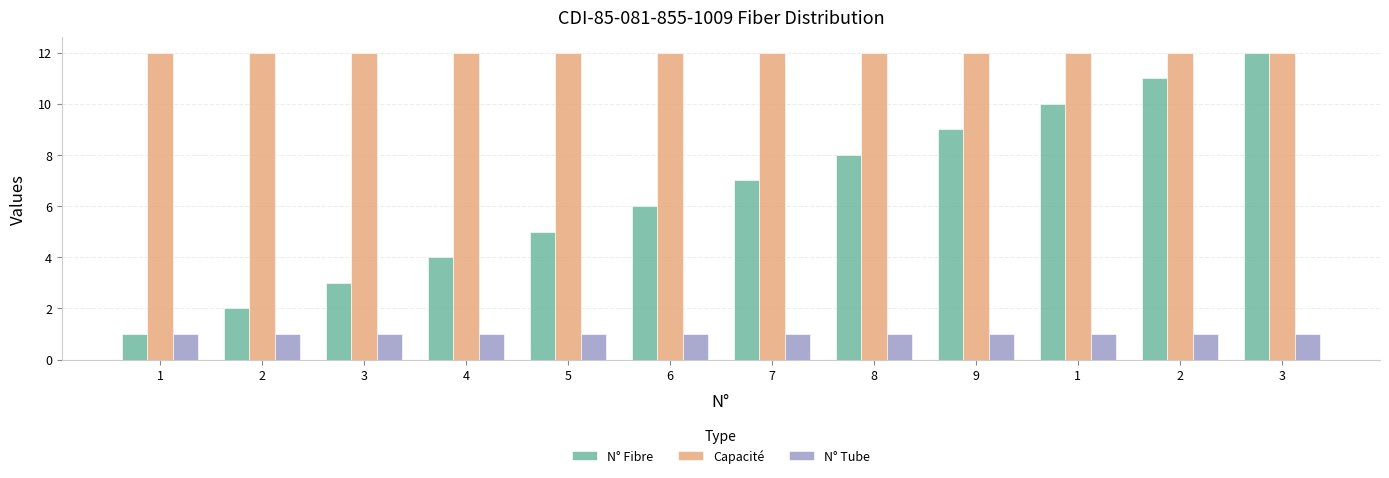

What are all the series names shown in the legend?

N° Fibre, Capacité, N° Tube